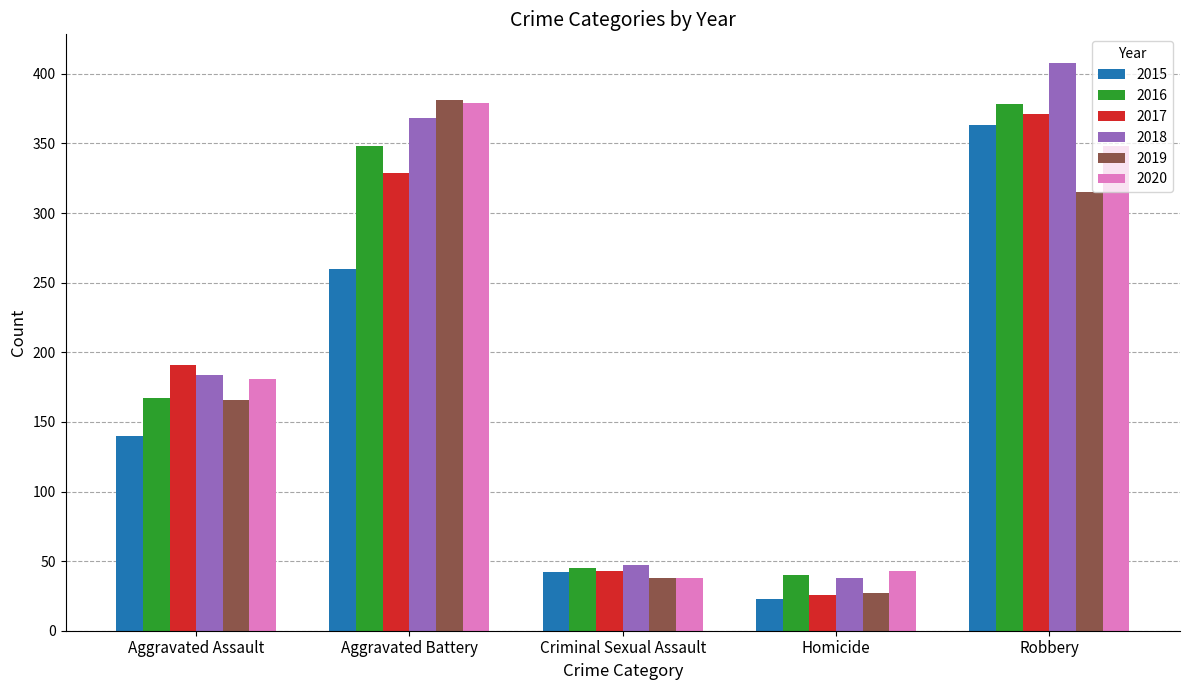

What is the value of the 2017 bar at the 2nd from the left?

329